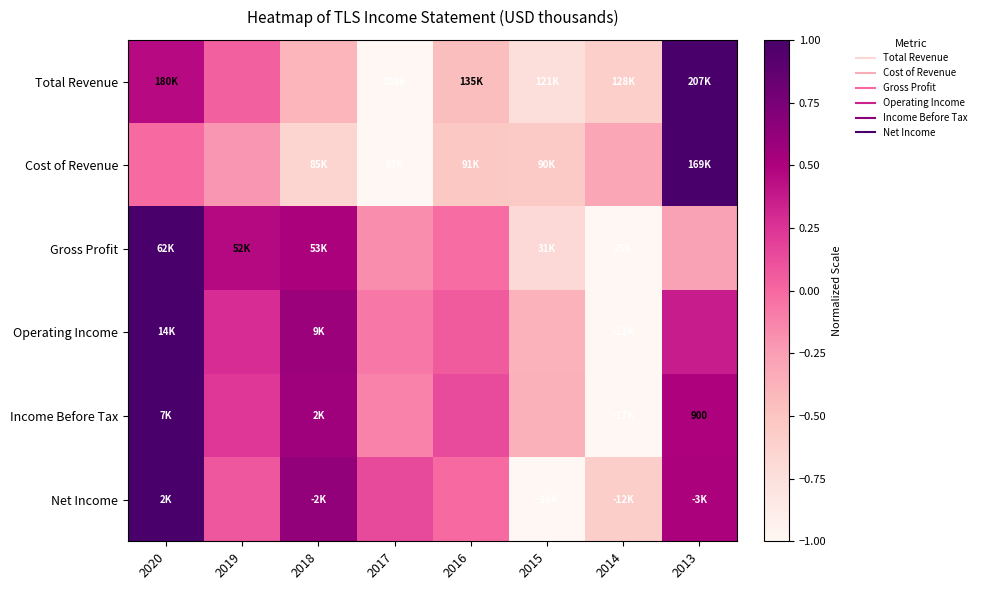

How many values in Gross Profit are below zero?

5